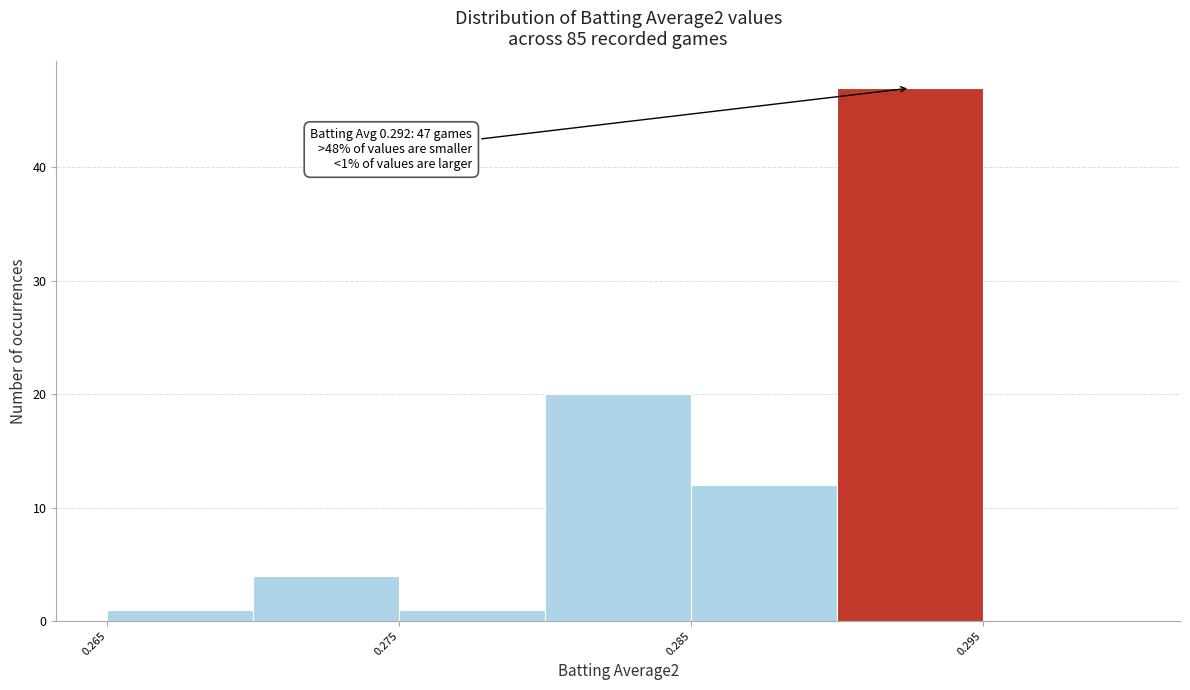

Which range on the x-axis has the tallest bar?

0.290 to 0.295